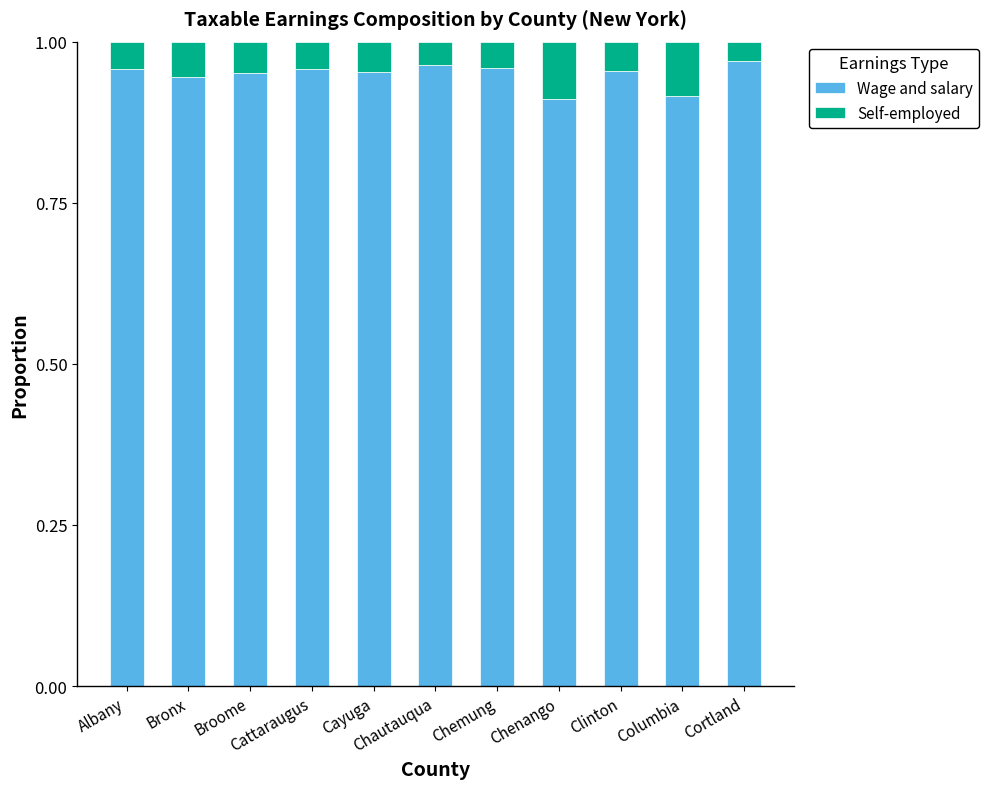

How many Wage and salary values are between 0 and 1?

11